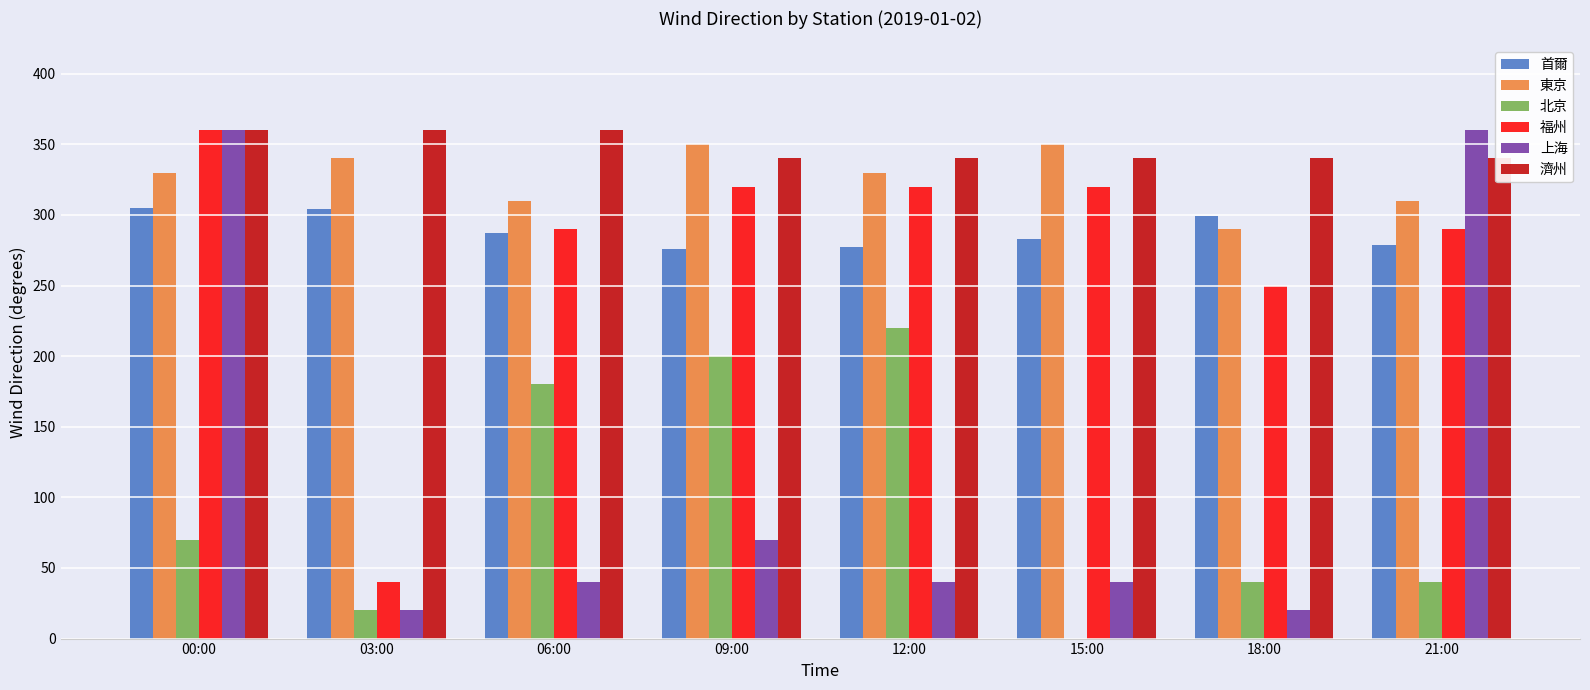

What is the average value of the 濟州 series?

348